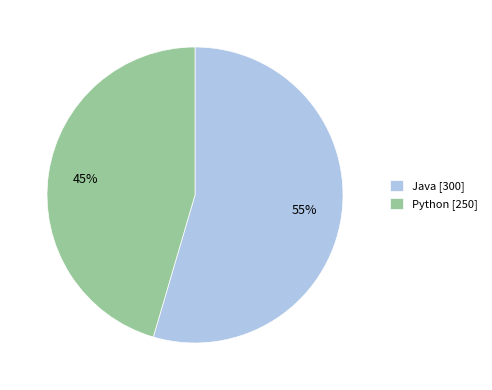

Is the sum of Python [250] and Java [300] greater than half?

Yes